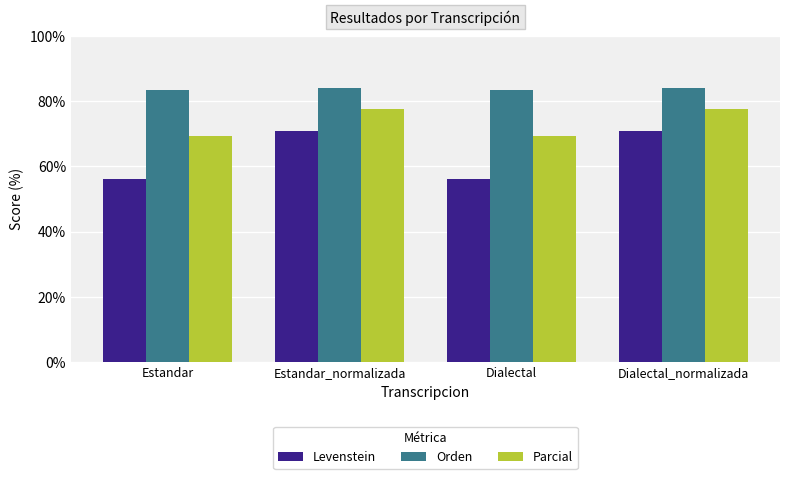

What is the spread (max minus min) of values at Estandar?

27.2